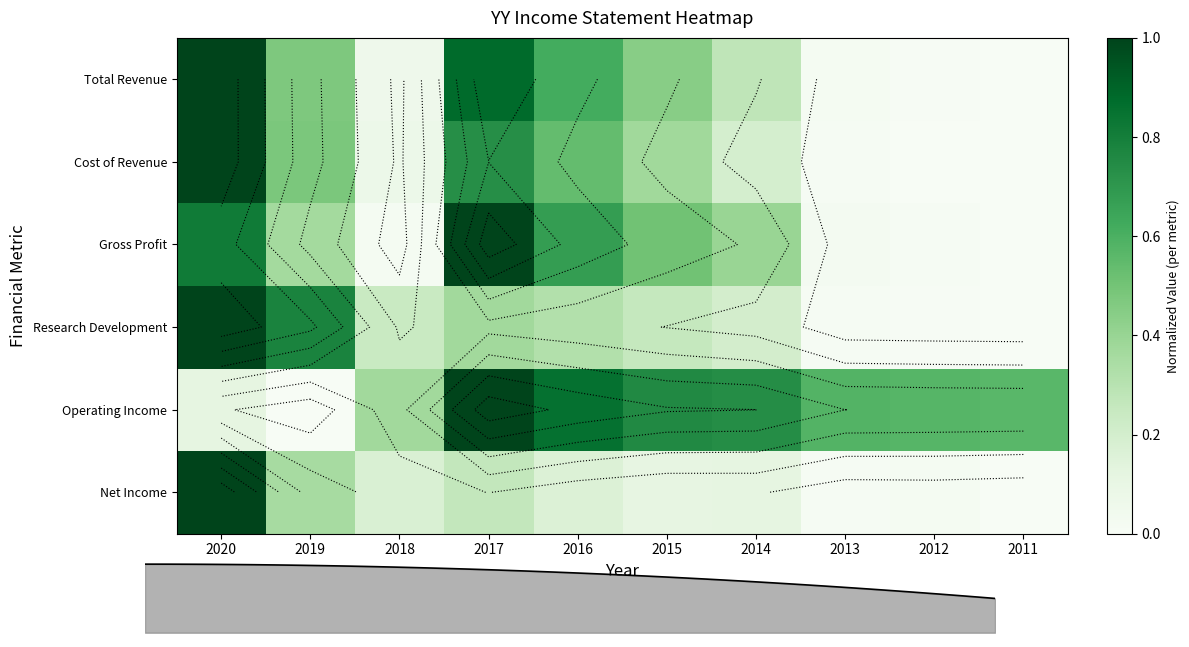

Between 2013 and 2011, which is larger?

2013